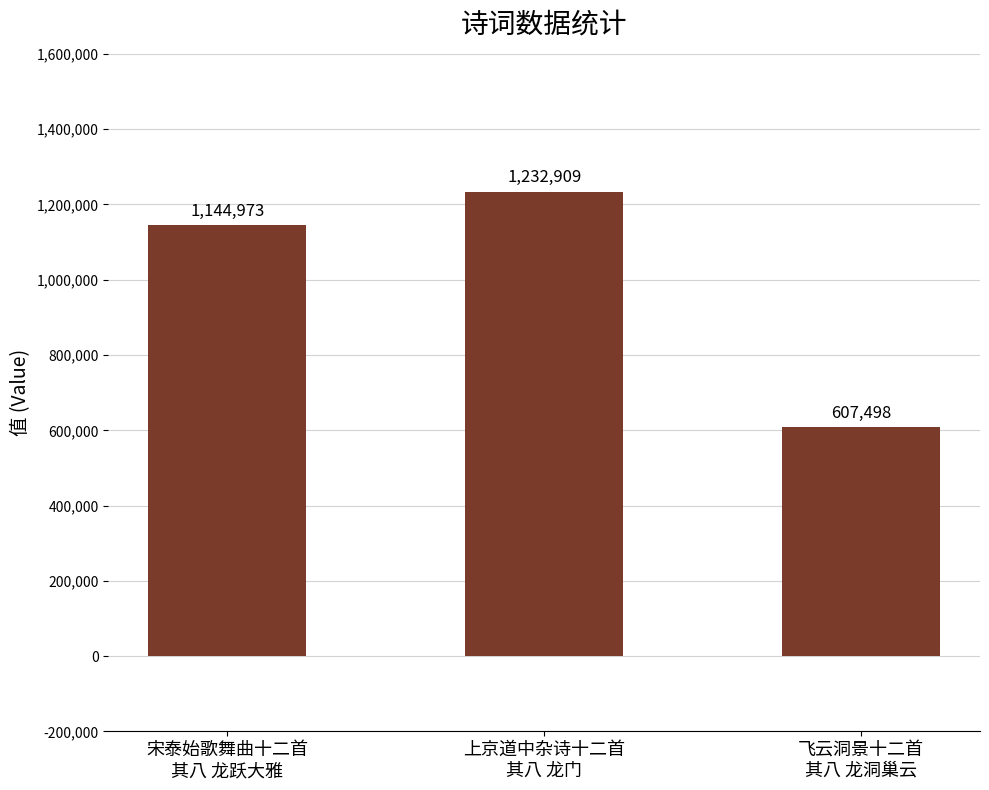

Are the bars grouped side by side (vs. stacked)?

No